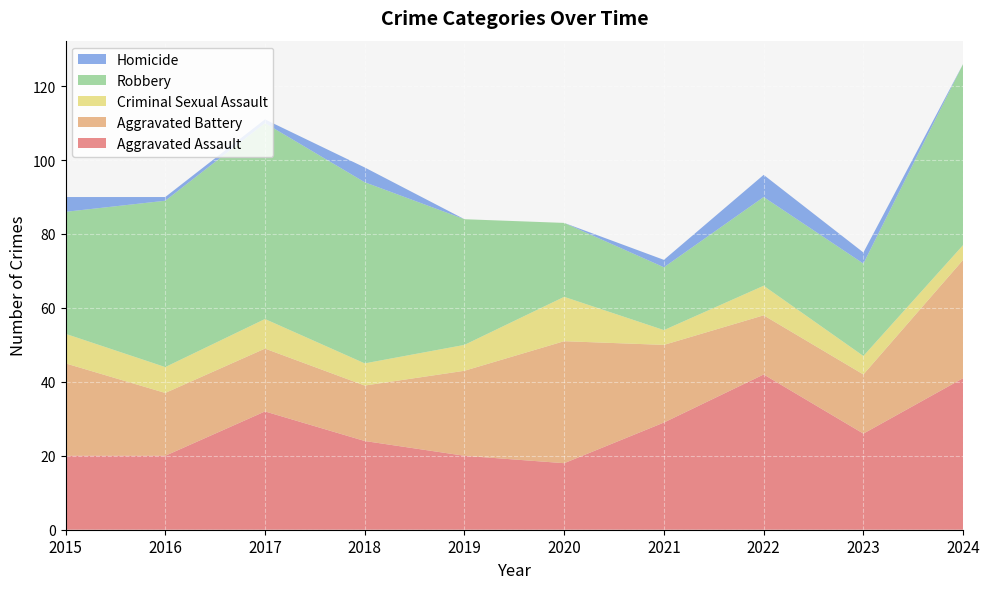

Reading left to right, what are all the values shown in this chart?

Aggravated Assault: 2015=20	2016=20	2017=32	2018=24	2019=20	2020=18	2021=29	2022=42	2023=26	2024=41
Aggravated Battery: 2015=25	2016=17	2017=17	2018=15	2019=23	2020=33	2021=21	2022=16	2023=16	2024=32
Criminal Sexual Assault: 2015=8	2016=7	2017=8	2018=6	2019=7	2020=12	2021=4	2022=8	2023=5	2024=4
Robbery: 2015=33	2016=45	2017=53	2018=49	2019=34	2020=20	2021=17	2022=24	2023=25	2024=49
Homicide: 2015=4	2016=1	2017=1	2018=4	2019=0	2020=0	2021=2	2022=6	2023=3	2024=0